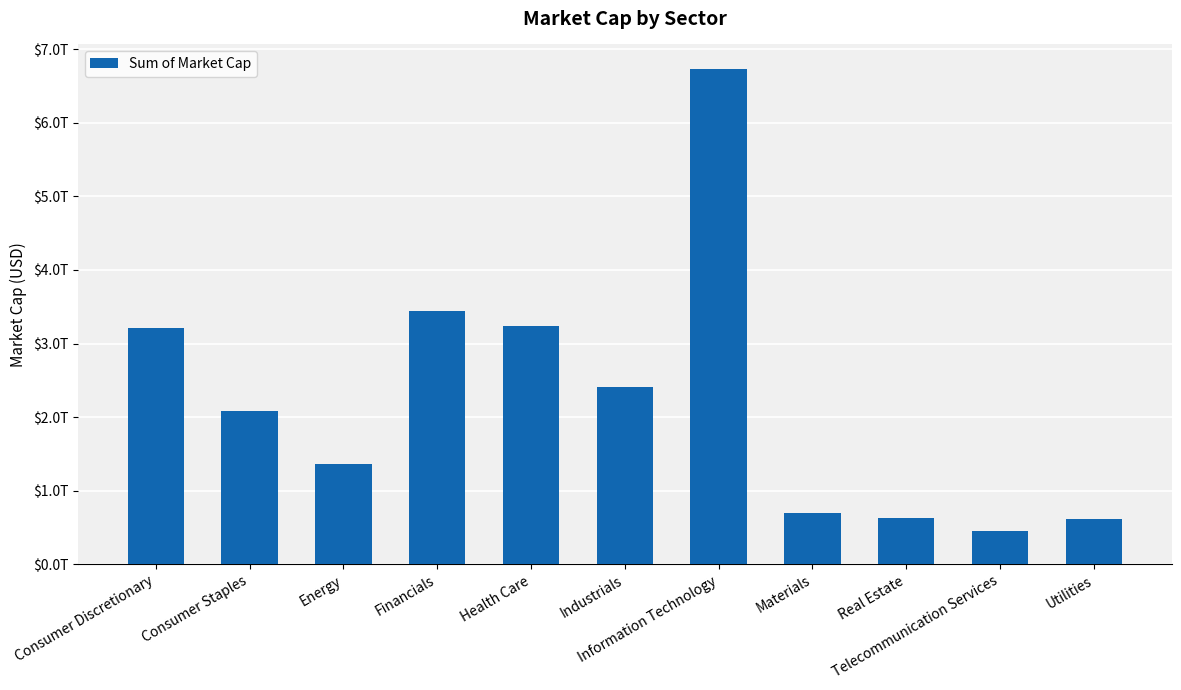

What is the smallest value displayed?

453042743905